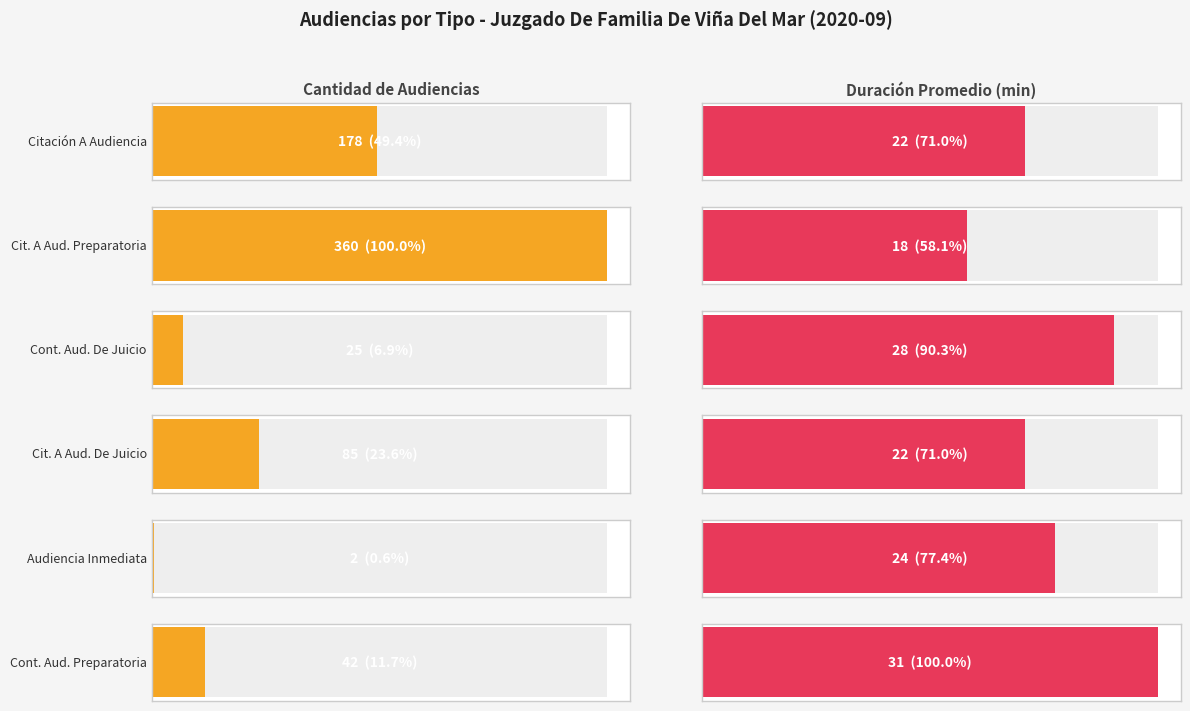

Which has a higher value, Citación A Audiencia De Juicio or Continuación Audiencia De Juicio?

Citación A Audiencia De Juicio